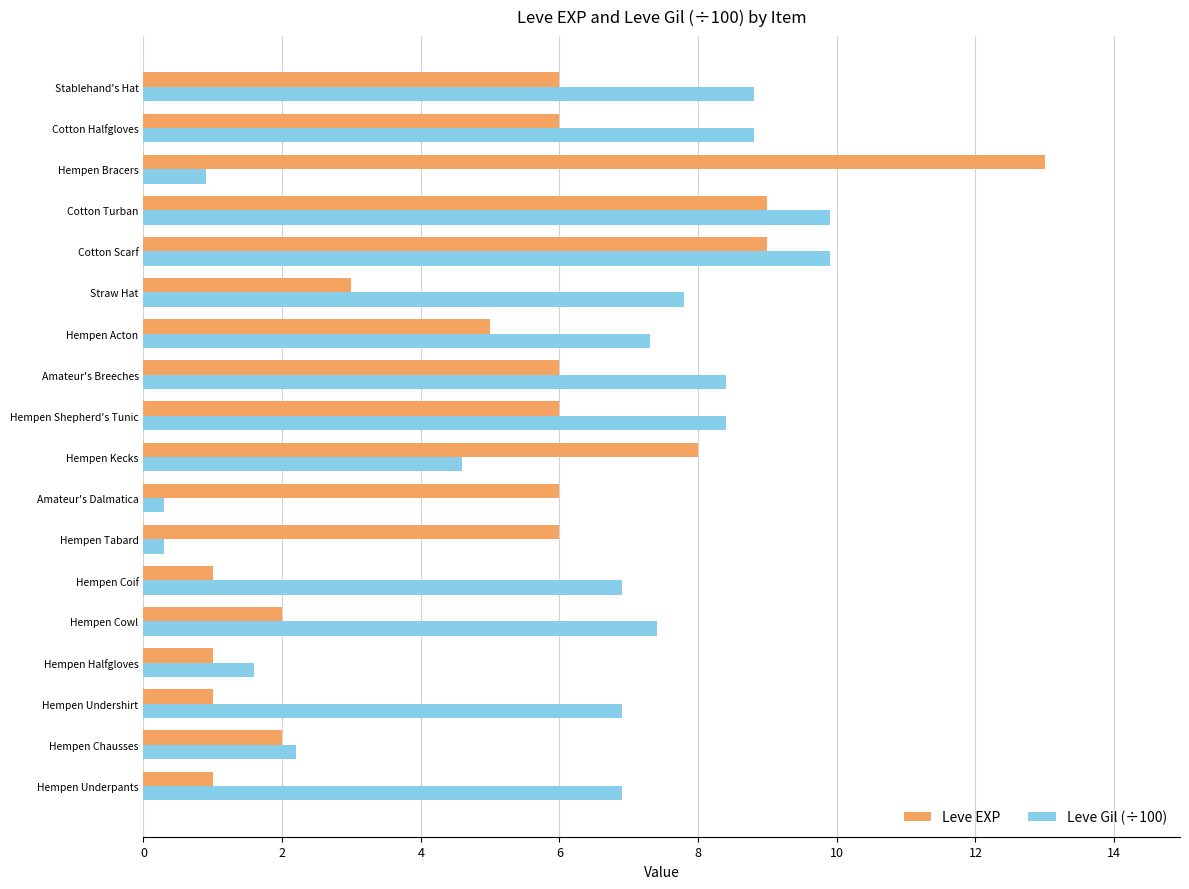

Is the value of Leve EXP at Hempen Underpants greater than the value of Leve Gil (÷100) at Hempen Shepherd's Tunic?

No